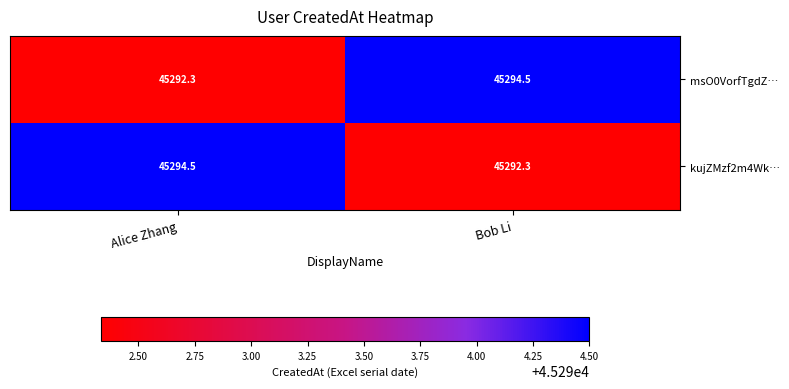

What is the sum of all kujZMzf2m4Wk… values?

90586.8